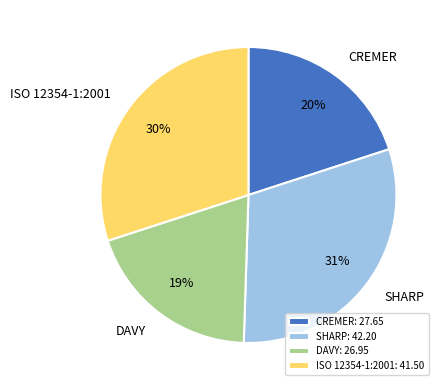

Is the sum of CREMER and SHARP greater than half?

Yes